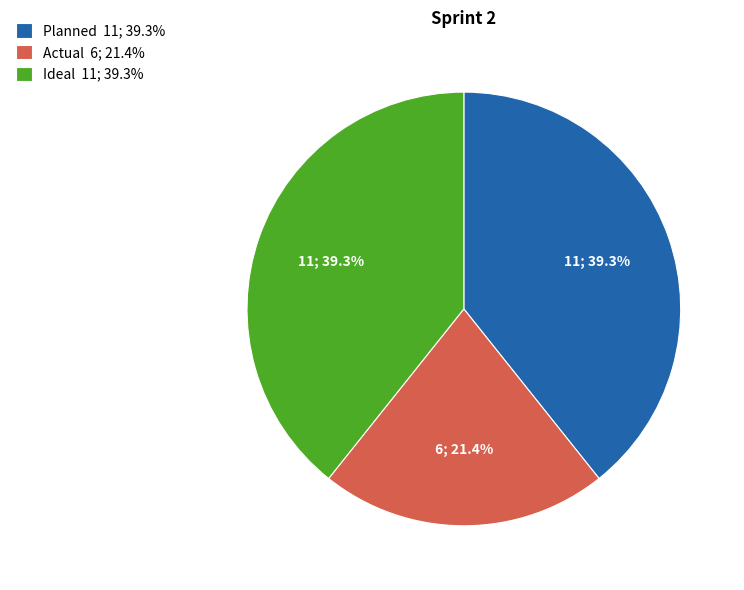

The Actual slice represents 21% of the pie. True or false?

True